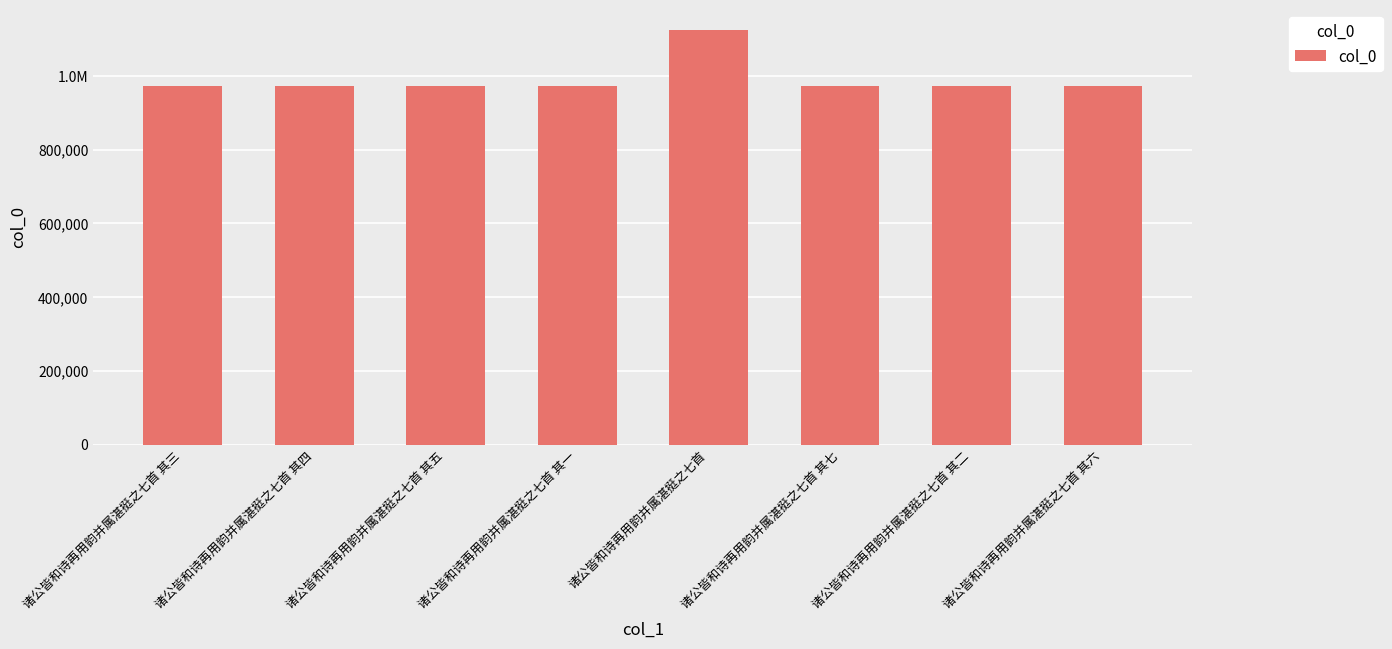

What is the ratio of the value at 诸公皆和诗再用韵并属湛挺之七首 其六 to the value at 诸公皆和诗再用韵并属湛挺之七首 其一?

1.0